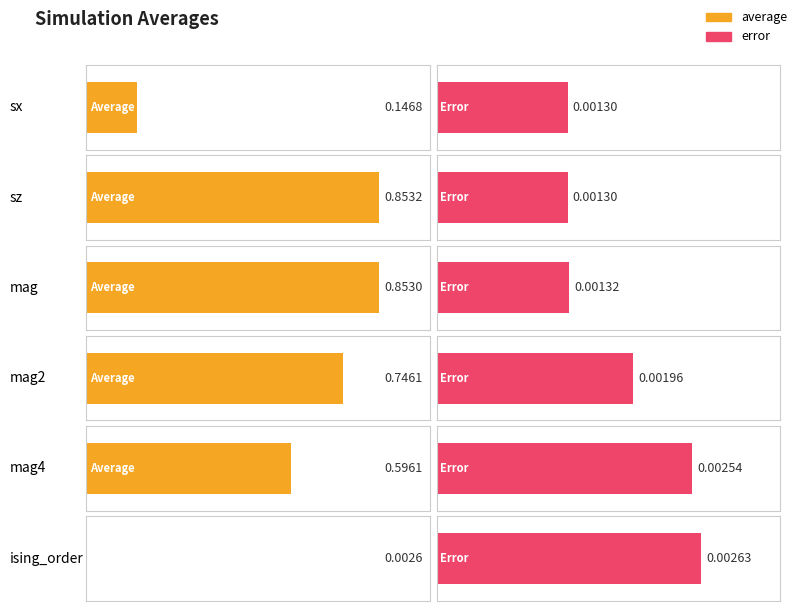

What is the difference between the average values at sz and ising_order?

0.9